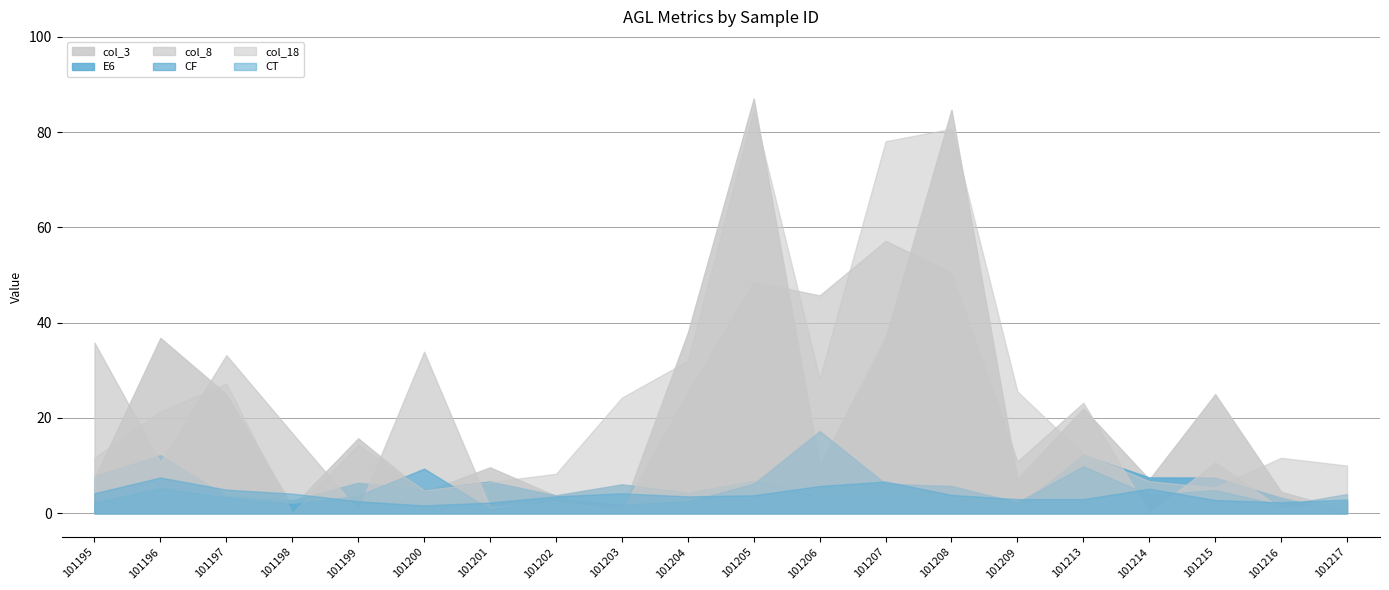

Reading left to right, transcribe all the data shown in this chart.

E6: 102191200101195=7.8	102191200101196=12.2	102191200101197=3.6	102191200101198=2.7	102191200101199=6.4	102191200101200=4.9	102191200101201=6.6	102191200101202=3.8	102191200101203=6.1	102191200101204=4.3	102191200101205=6.8	102191200101206=3.5	102191200101207=2.6	102191200101208=2.7	102191200101209=1.3	102191200101213=12.3	102191200101214=7.5	102191200101215=7.5	102191200101216=3.3	102191200101217=0.0
CF: 102191200101195=2.3	102191200101196=5.2	102191200101197=3.3	102191200101198=1.9	102191200101199=3.7	102191200101200=9.4	102191200101201=0.8	102191200101202=3.0	102191200101203=1.8	102191200101204=2.5	102191200101205=6.2	102191200101206=17.3	102191200101207=6.2	102191200101208=5.7	102191200101209=2.3	102191200101213=9.8	102191200101214=3.8	102191200101215=4.9	102191200101216=1.7	102191200101217=4.0
col_3: 102191200101195=7.4	102191200101196=36.8	102191200101197=25.0	102191200101198=1.5	102191200101199=15.7	102191200101200=4.5	102191200101201=9.6	102191200101202=3.6	102191200101203=0.5	102191200101204=37.9	102191200101205=87.1	102191200101206=10.1	102191200101207=36.9	102191200101208=84.7	102191200101209=7.3	102191200101213=22.0	102191200101214=7.1	102191200101215=25.0	102191200101216=4.5	102191200101217=0.5
col_8: 102191200101195=35.8	102191200101196=10.7	102191200101197=33.2	102191200101198=16.8	102191200101199=0.6	102191200101200=33.9	102191200101201=1.3	102191200101202=2.5	102191200101203=0.6	102191200101204=25.5	102191200101205=48.6	102191200101206=45.7	102191200101207=57.2	102191200101208=50.5	102191200101209=10.9	102191200101213=23.2	102191200101214=0.0	102191200101215=10.6	102191200101216=1.0	102191200101217=2.5
CT: 102191200101195=4.2	102191200101196=7.5	102191200101197=4.9	102191200101198=4.1	102191200101199=2.5	102191200101200=1.6	102191200101201=2.2	102191200101202=3.5	102191200101203=4.2	102191200101204=3.5	102191200101205=3.8	102191200101206=5.7	102191200101207=6.6	102191200101208=3.8	102191200101209=3.0	102191200101213=2.9	102191200101214=5.1	102191200101215=2.8	102191200101216=2.3	102191200101217=2.9
col_18: 102191200101195=11.6	102191200101196=21.4	102191200101197=27.2	102191200101198=0.0	102191200101199=14.4	102191200101200=4.8	102191200101201=6.5	102191200101202=8.3	102191200101203=24.3	102191200101204=32.0	102191200101205=84.5	102191200101206=28.3	102191200101207=78.1	102191200101208=80.7	102191200101209=25.5	102191200101213=12.5	102191200101214=6.7	102191200101215=5.4	102191200101216=11.6	102191200101217=10.0